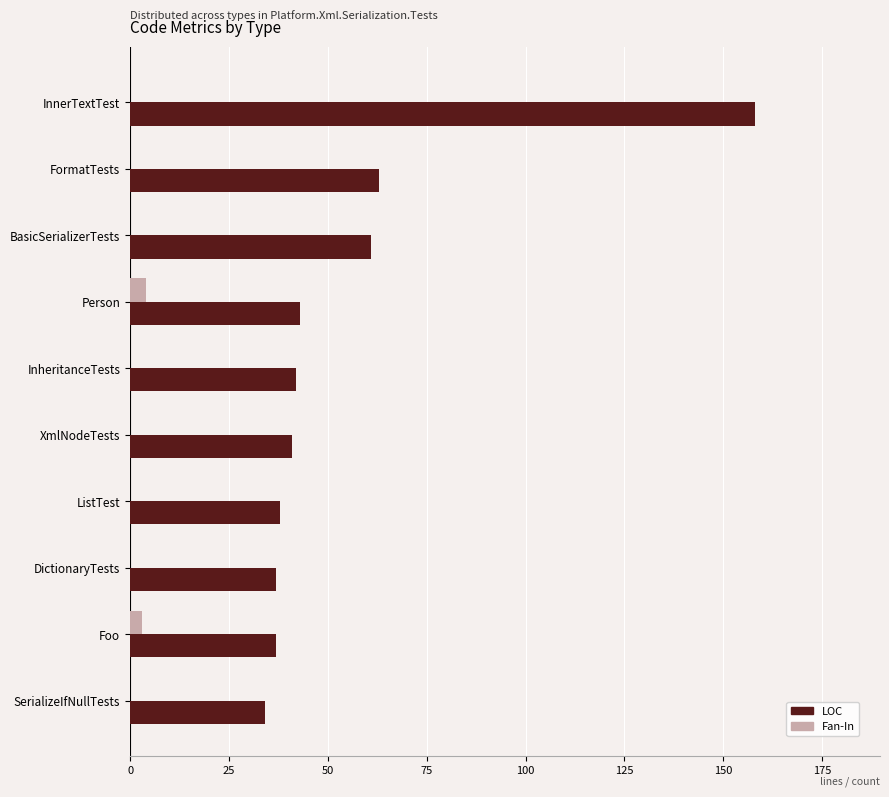

The LOC series shows 43 at Person. True or false?

True